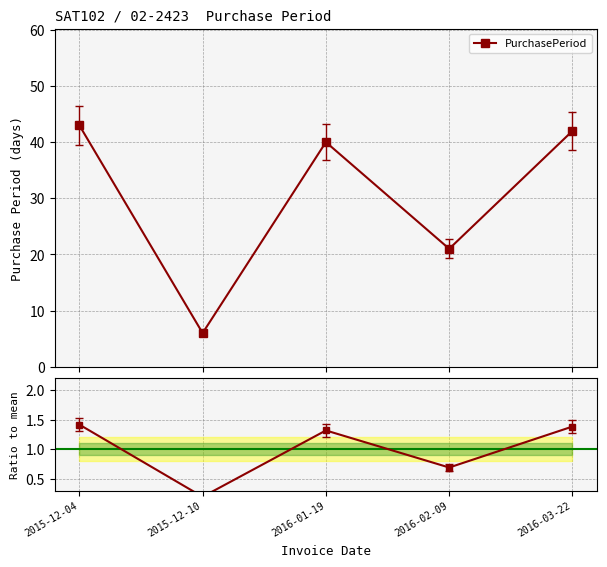

Rank the categories by PurchasePeriod value from highest to lowest.

2015-12-04, 2016-03-22, 2016-01-19, 2016-02-09, 2015-12-10